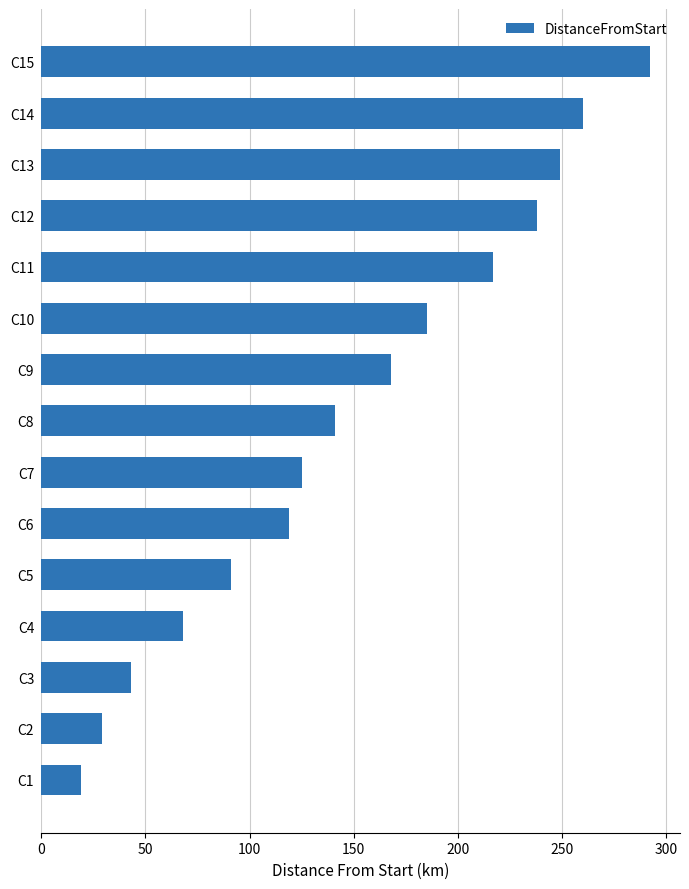

The value at C13 is 91. True or false?

False